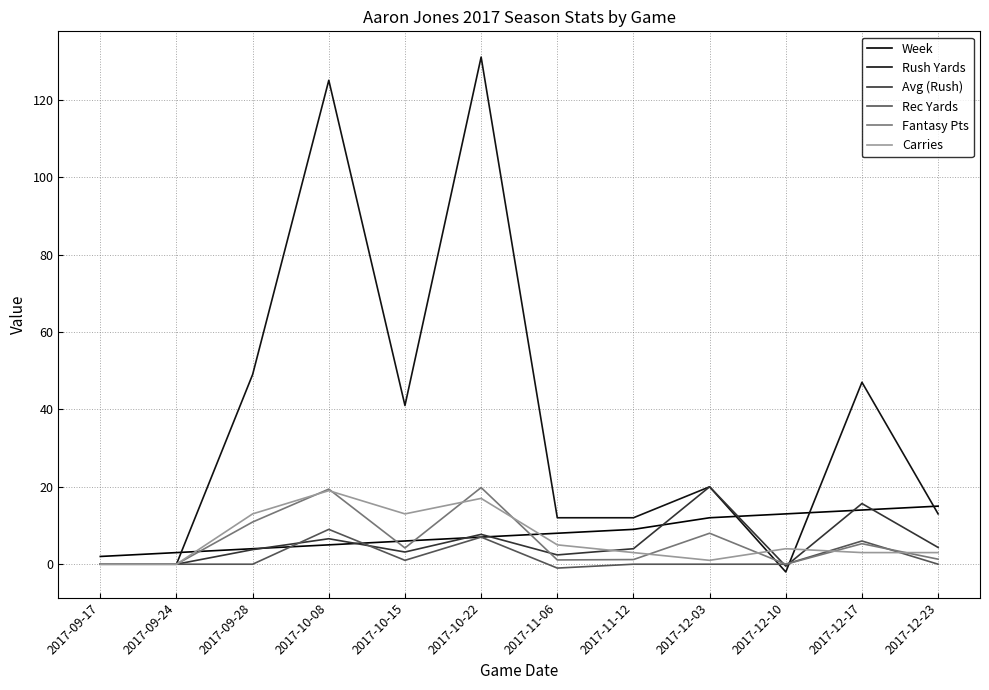

How many lines are shown in the chart?

6